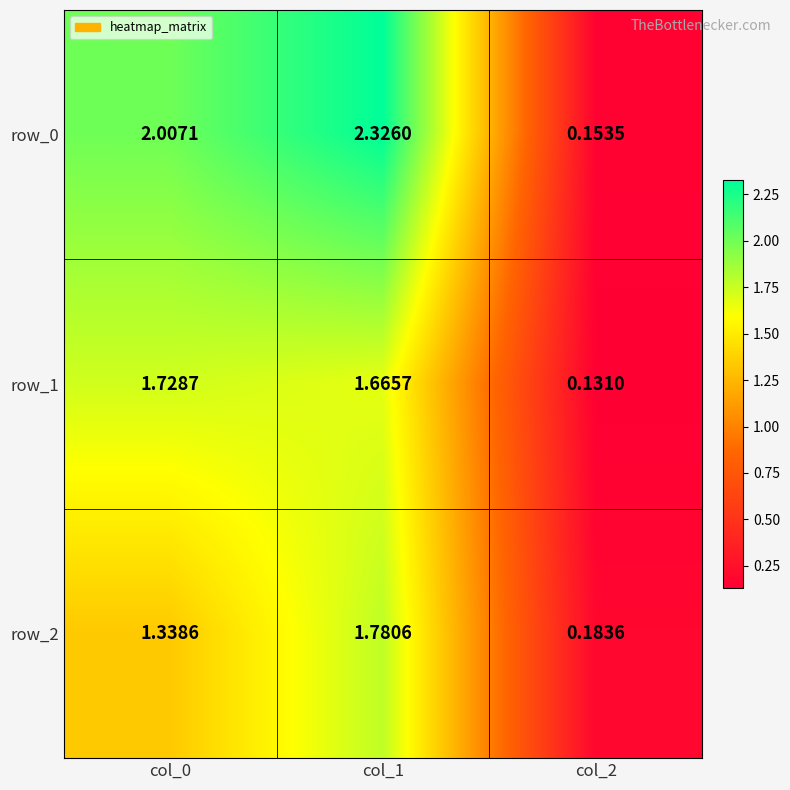

The row_2 series shows 2.3 at col_0. True or false?

False